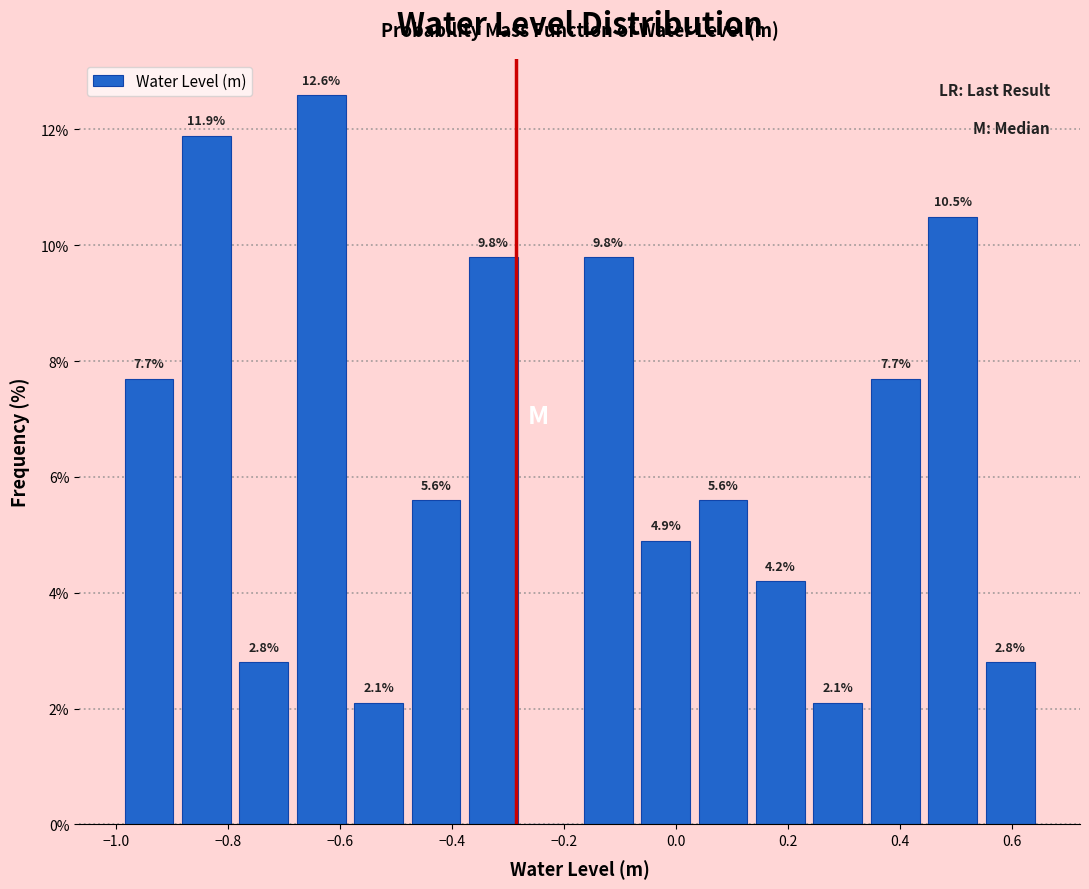

Over which range of the x-axis is the bar tallest?

-0.68 to -0.58